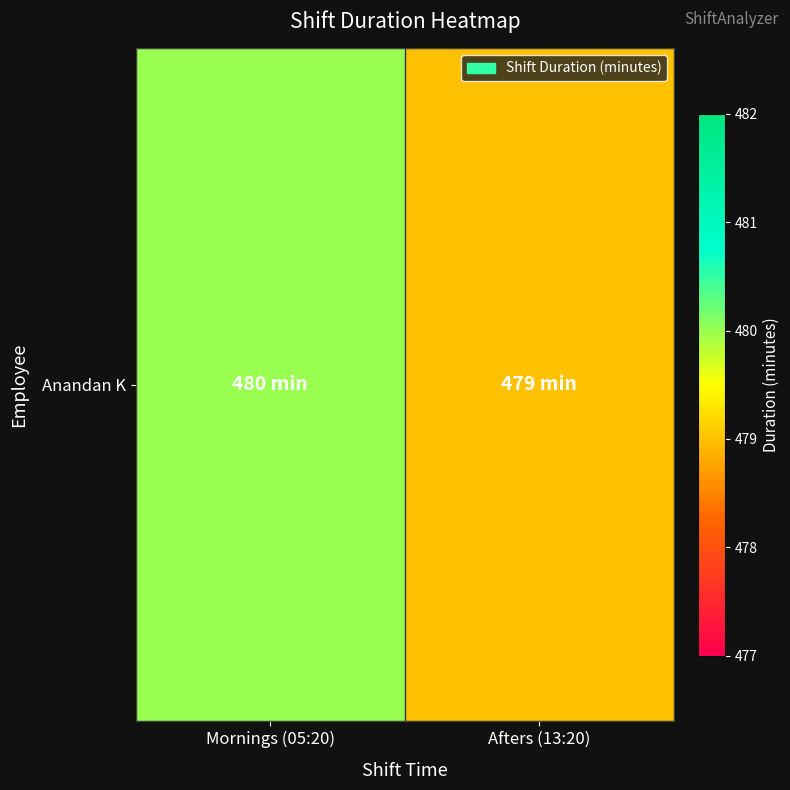

Rank the categories by value from highest to lowest.

Mornings (05:20), Afters (13:20)